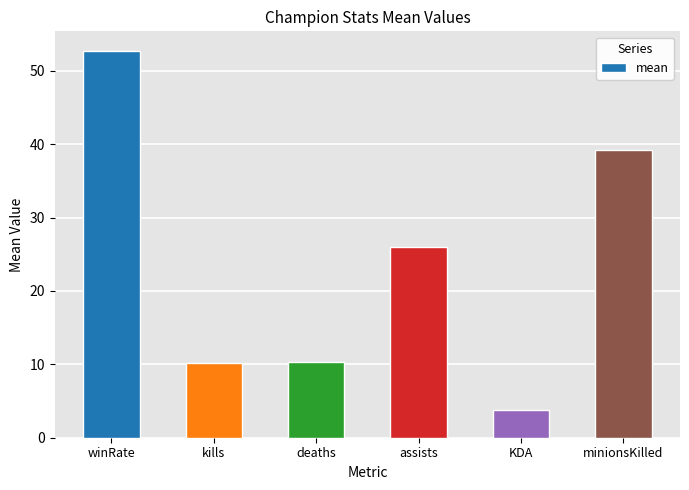

What is the minimum value shown in the chart?

3.8